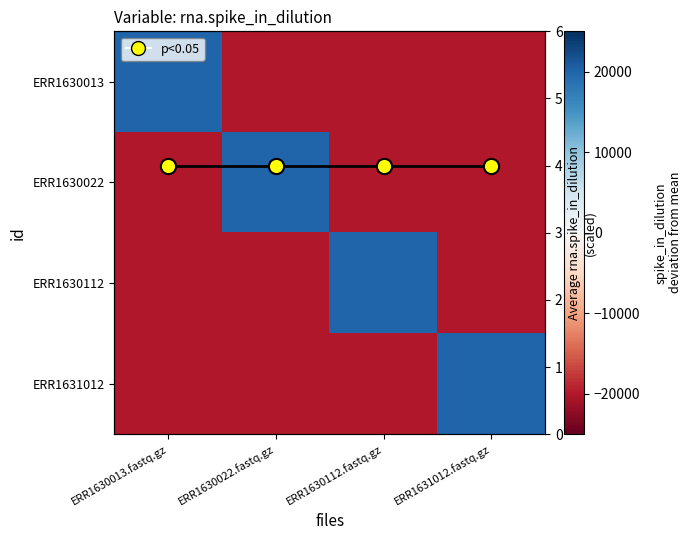

At how many categories does at least one series exceed 1053?

4